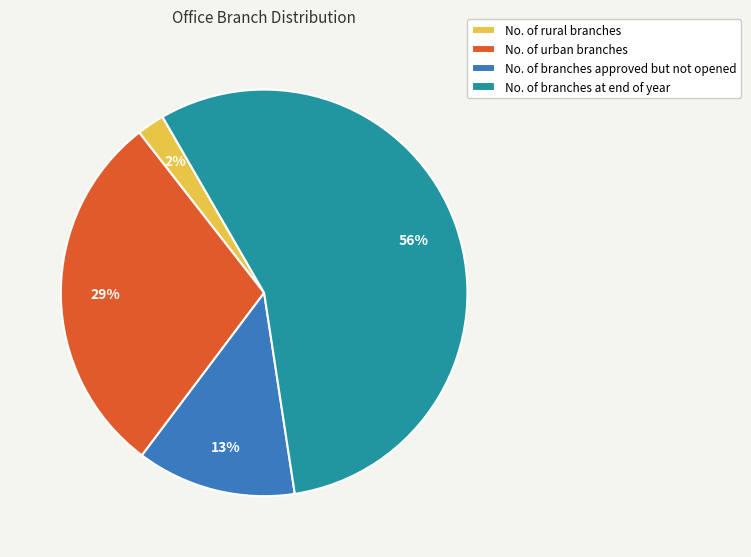

Is it true that No. of rural branches is 2% of the pie?

True